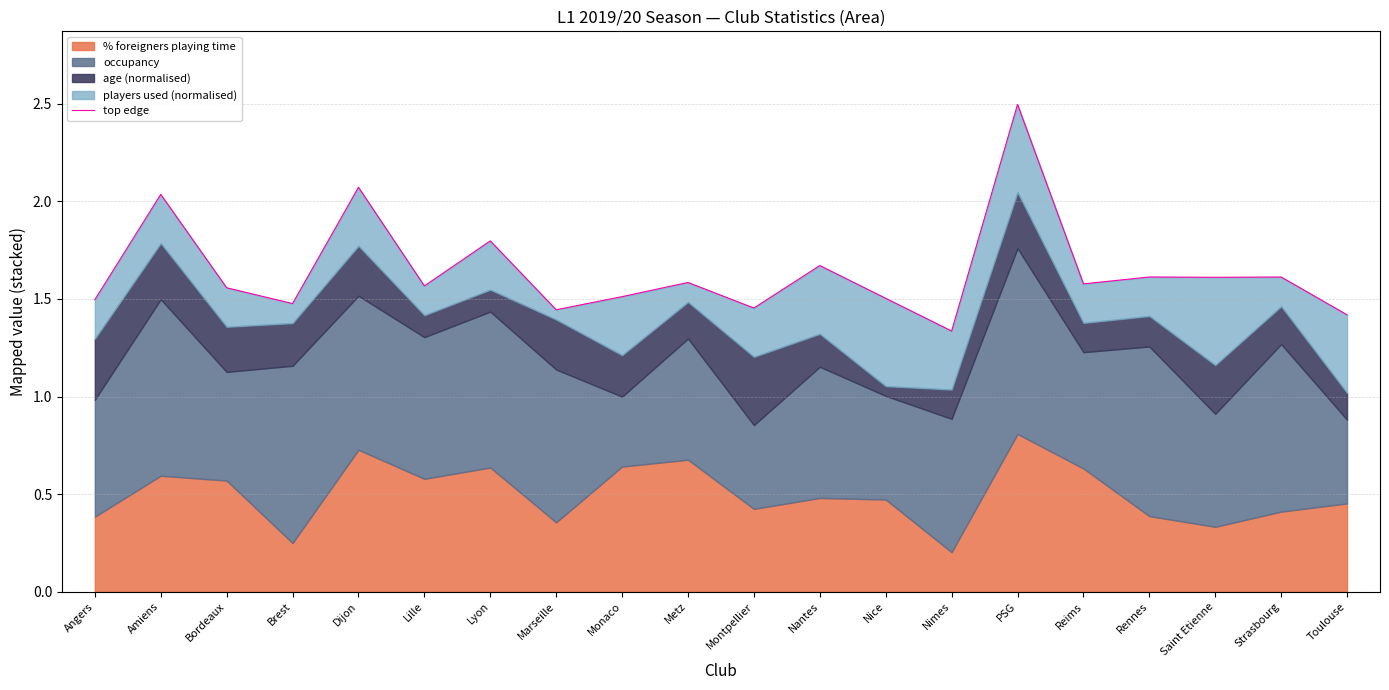

Between Angers and Toulouse, which is larger?

Angers